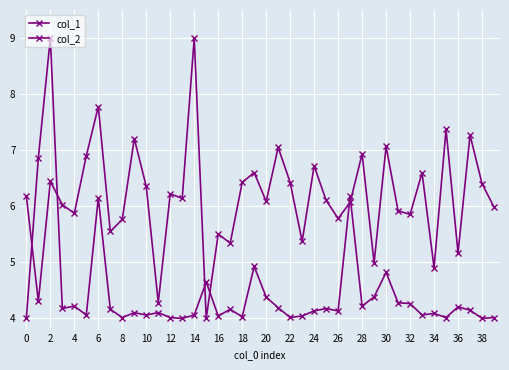

Is this an area chart (filled region under the line)?

No